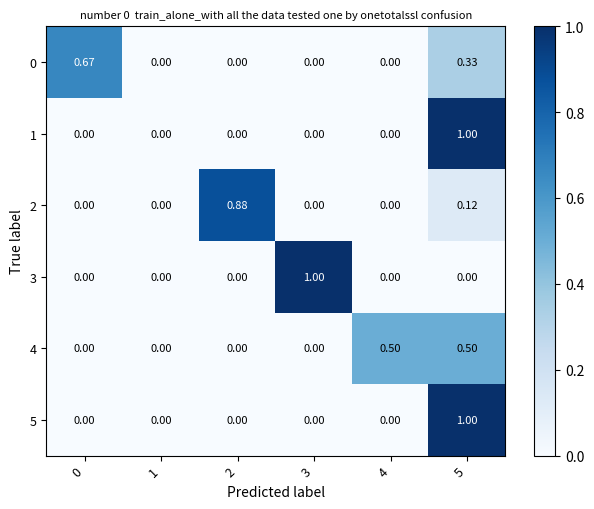

Is the value of 2 at 2 greater than the value of 5 at 3?

Yes